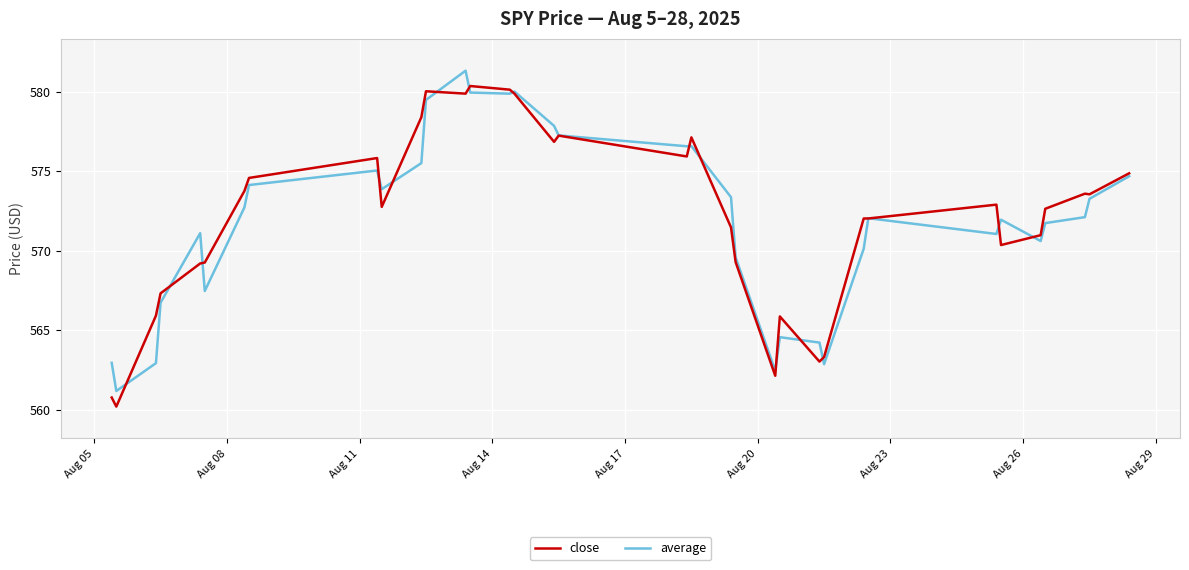

What are all the series names shown in the legend?

close, average